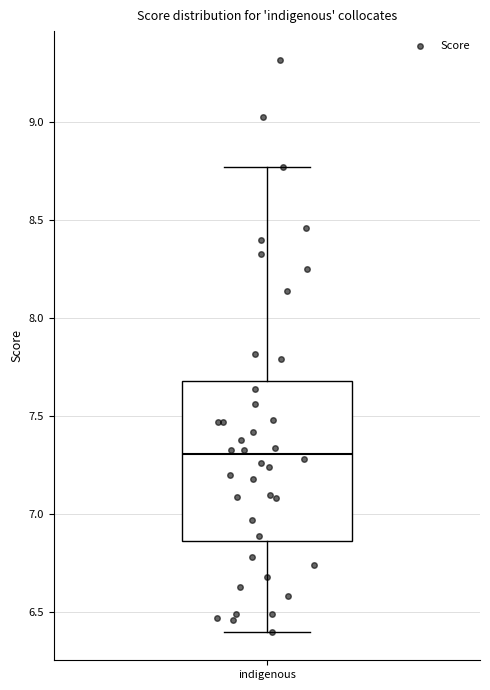

Where is the lower edge of the box for indigenous on the y-axis? The values are not printed on the chart, so give them approximately, as read against the axis.

6.85